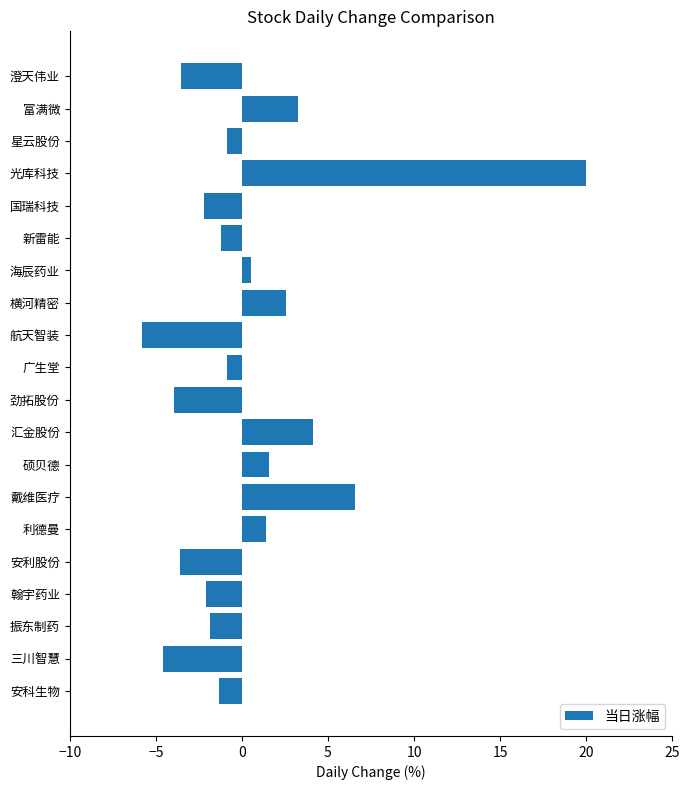

True or false: the data shows 10.8 at 光库科技.

False